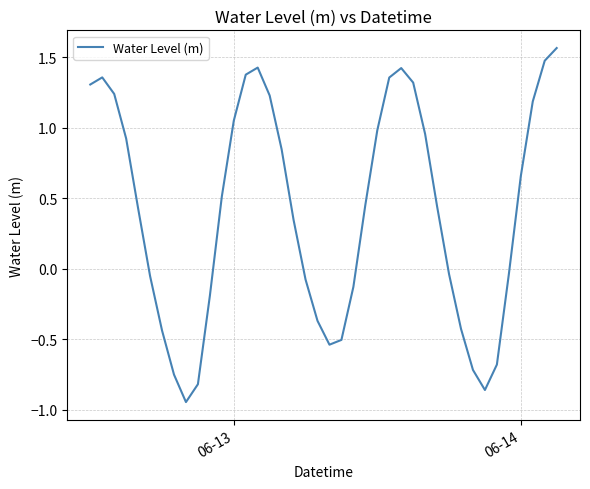

How many lines are shown in the chart?

1